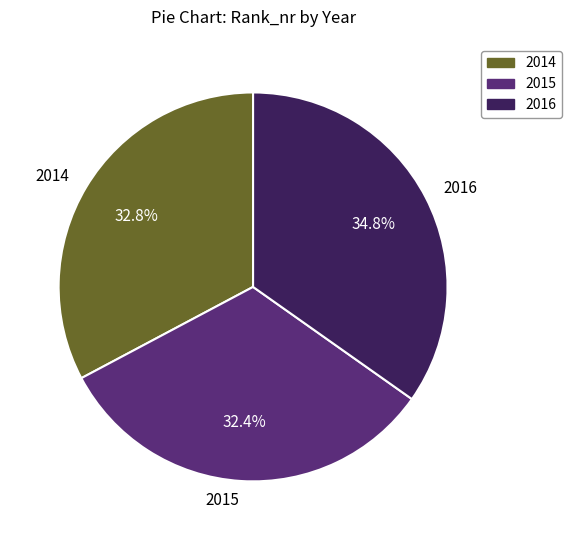

What percentage do 2015 and 2016 together represent?

67.2%